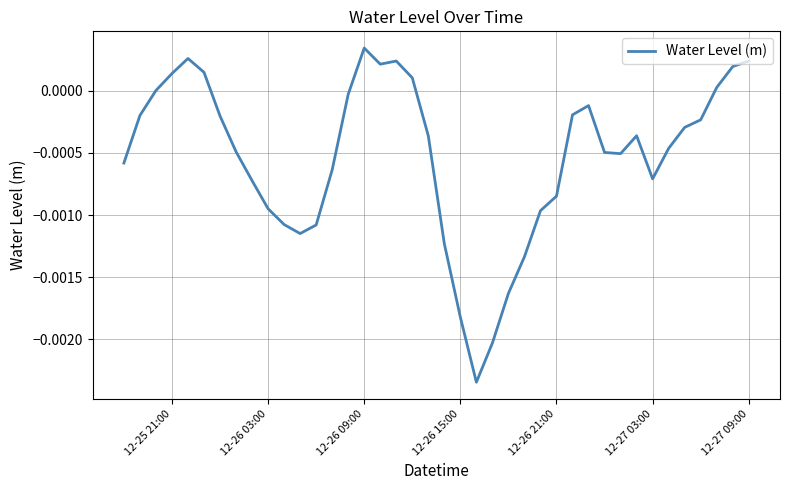

Does the chart have visible grid lines?

Yes